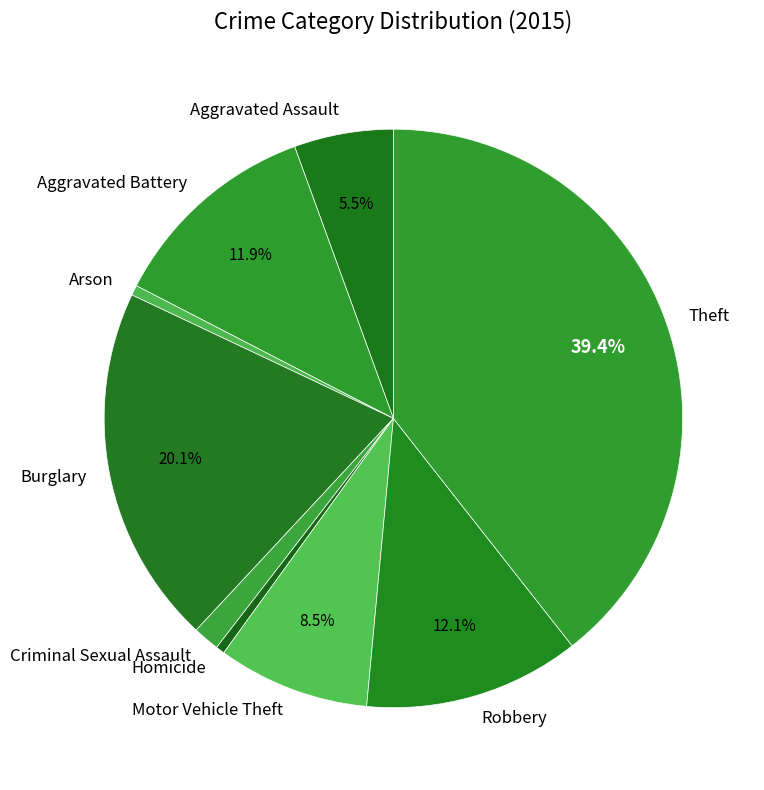

True or false: Burglary accounts for 20% of the total.

True